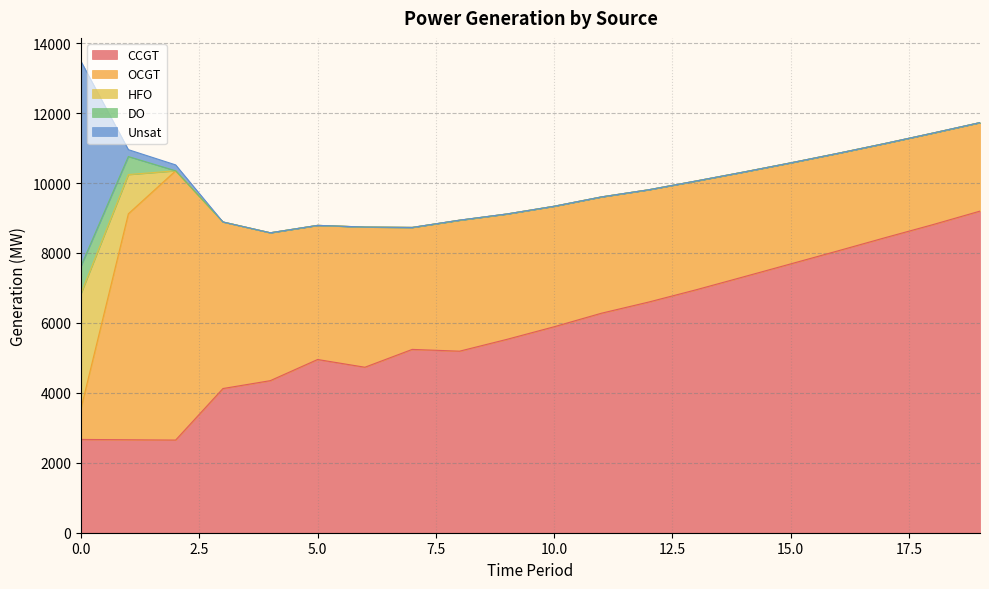

List the labels in order of HFO value, largest first.

0, 1, 2, 3, 4, 5, 6, 7, 8, 9, 10, 11, 12, 13, 14, 15, 16, 17, 18, 19